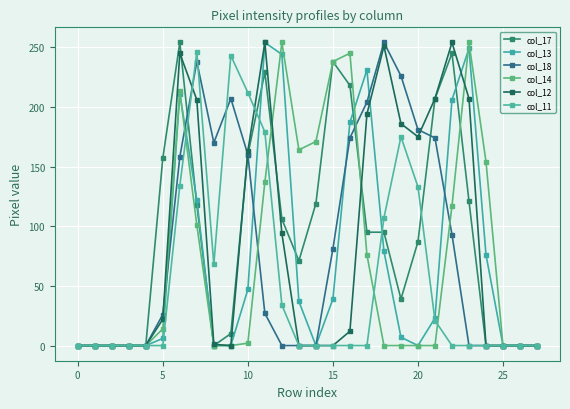

Which series has the widest spread of values?

col_17